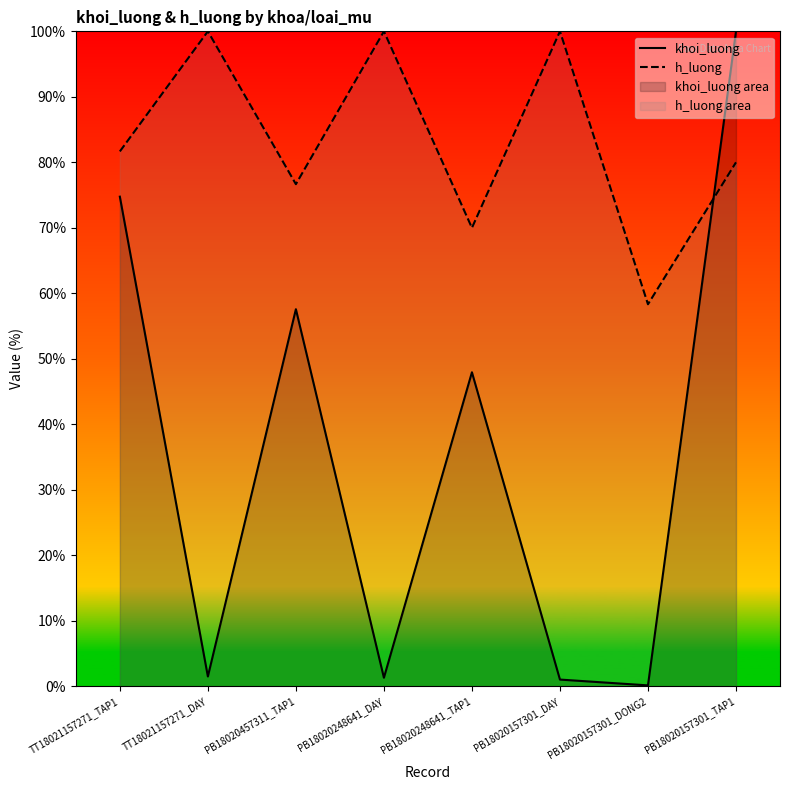

What is the difference between the khoi_luong values at PB18020457311_TAP1 and PB18020157301_DAY?

56.5